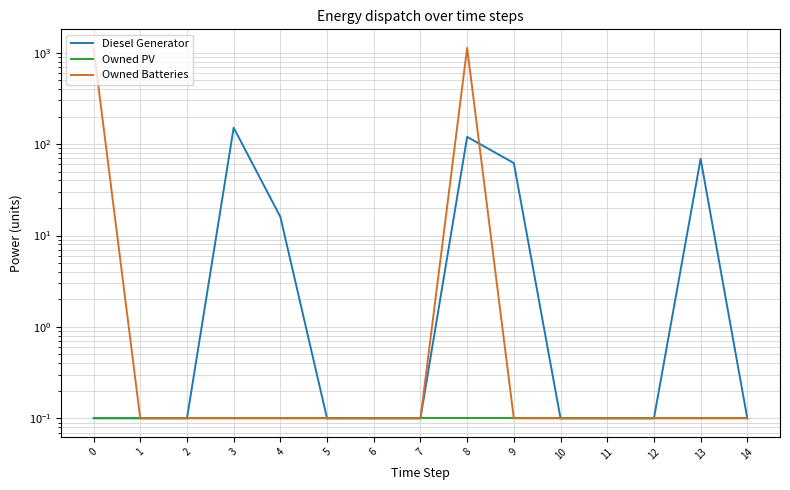

What is the difference between the maximum and minimum values in the Owned Batteries series?

1128.9